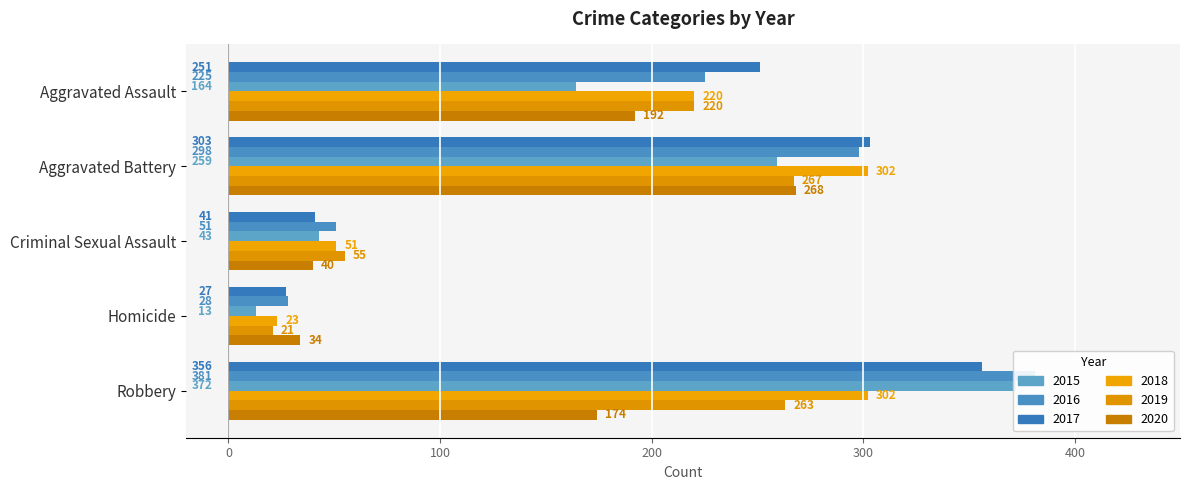

What is the difference between the highest and lowest values at Criminal Sexual Assault?

15